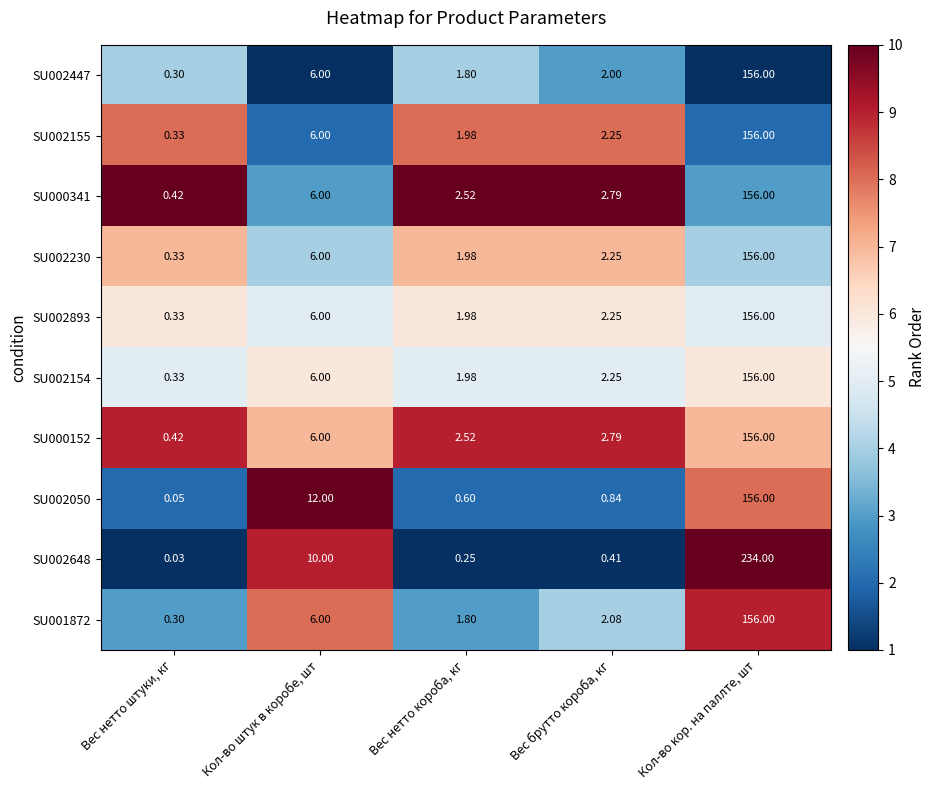

Rank the categories by SU002230 value from lowest to highest.

Вес нетто штуки, кг, Вес нетто короба, кг, Вес брутто короба, кг, Кол-во штук в коробе, шт, Кол-во кор. на паллте, шт